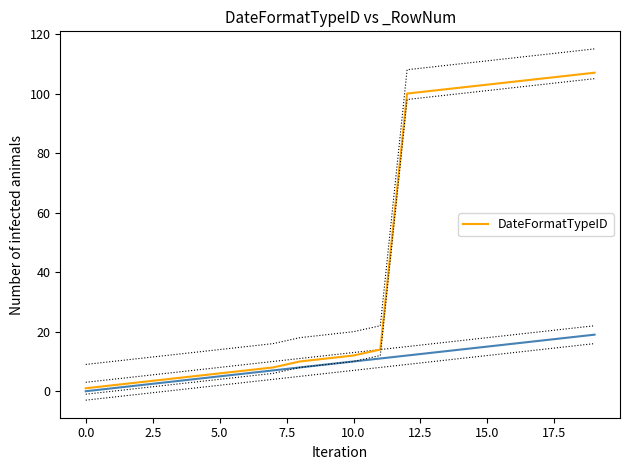

What is the difference between the maximum and second lowest values?

105